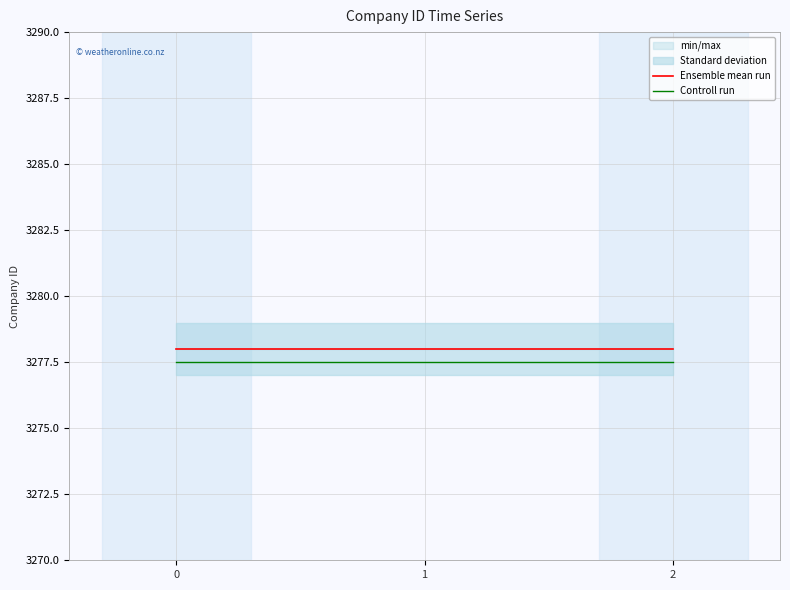

What is the sum of all Ensemble mean run values?

9834.0